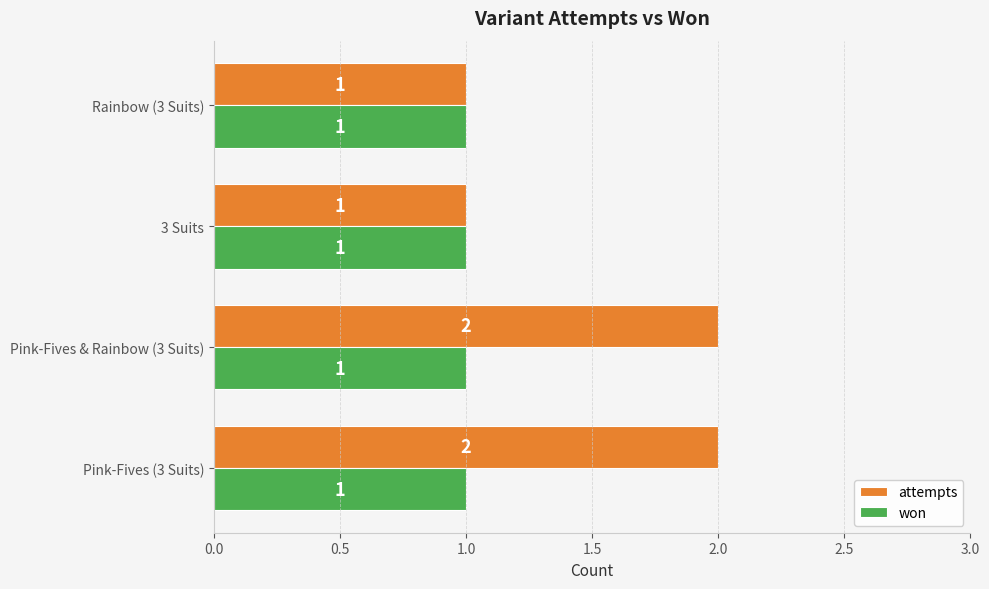

The attempts series shows 1 at Pink-Fives (3 Suits). True or false?

False